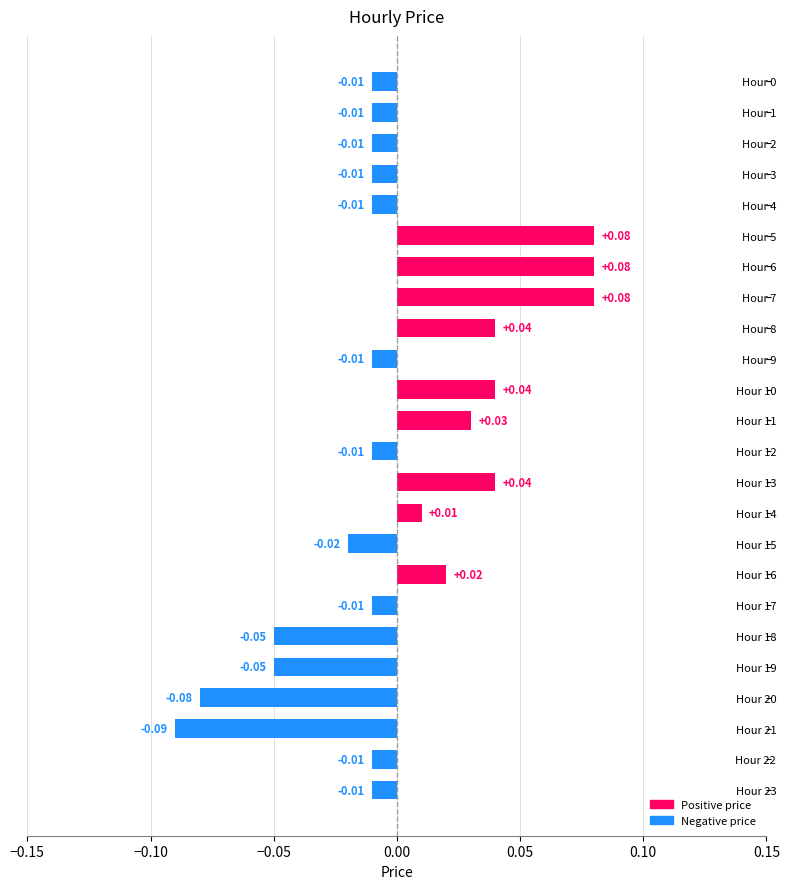

Does the chart contain any negative values?

Yes